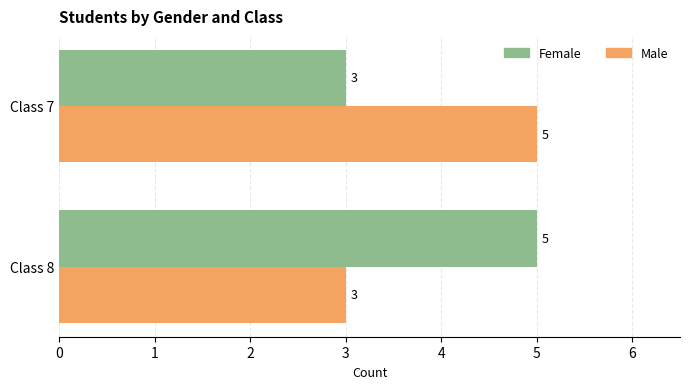

What value does the Male series have at Class 8?

3